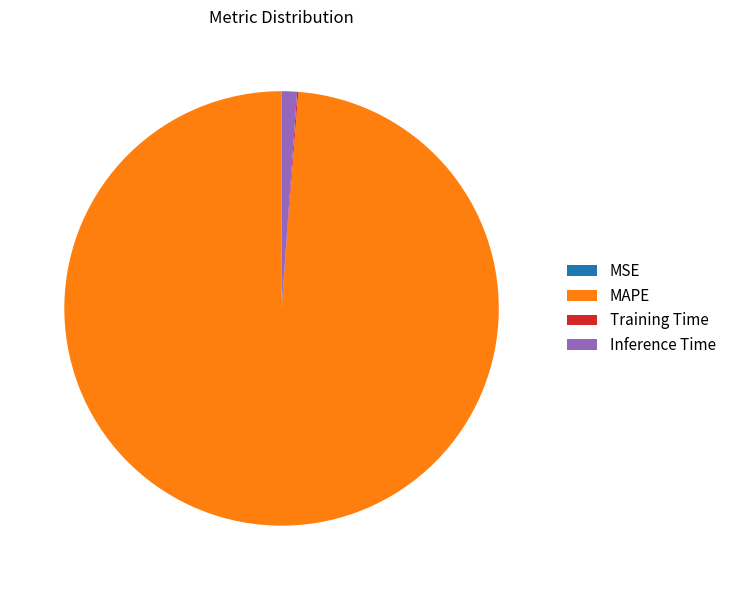

Does MAPE represent more than half of the total?

Yes